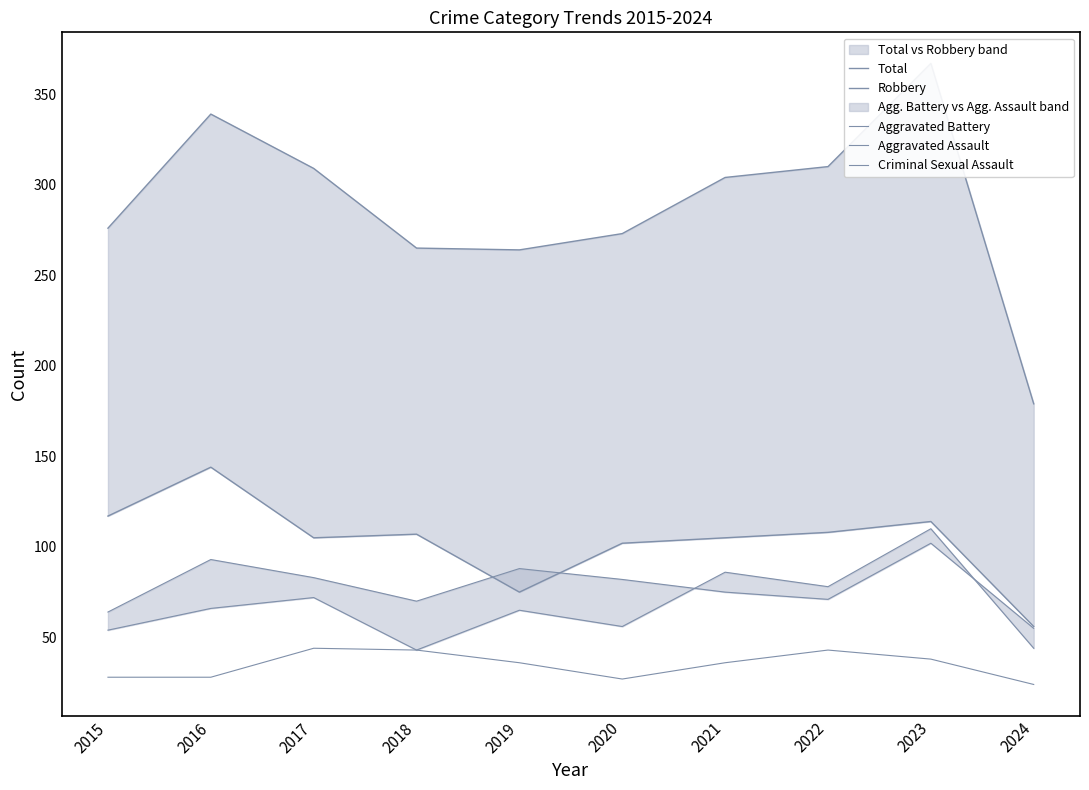

What is the sum of the Total values at 2024 and 2021?

483